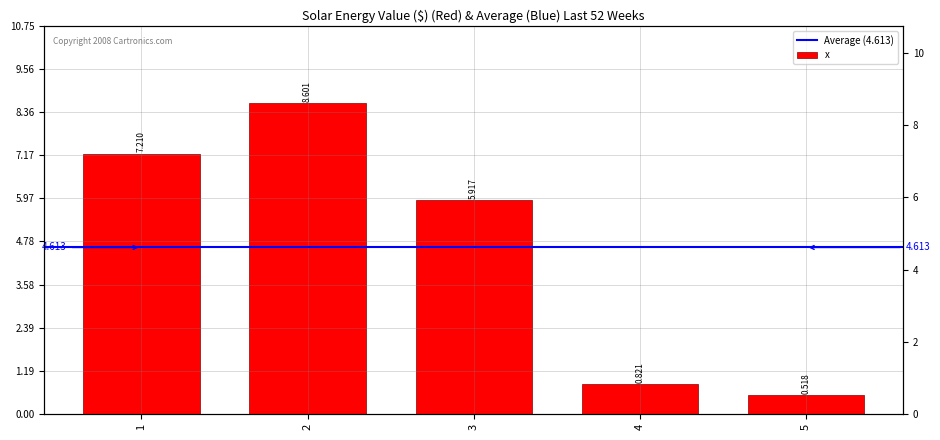

Between 1 and 2, which is larger?

2